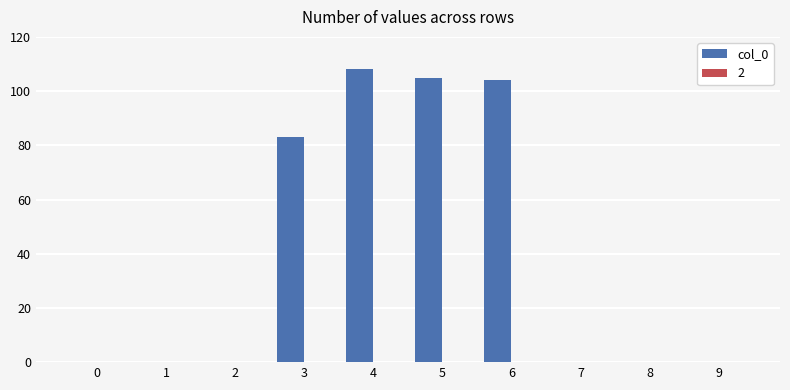

What is the maximum value shown in the chart?

108